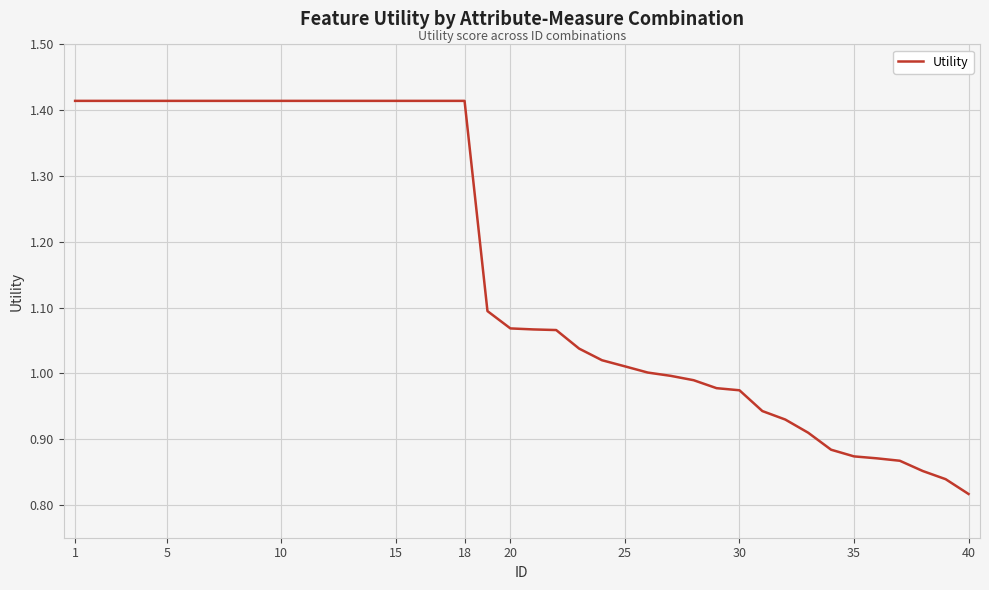

What is the difference between the maximum and minimum values?

0.6